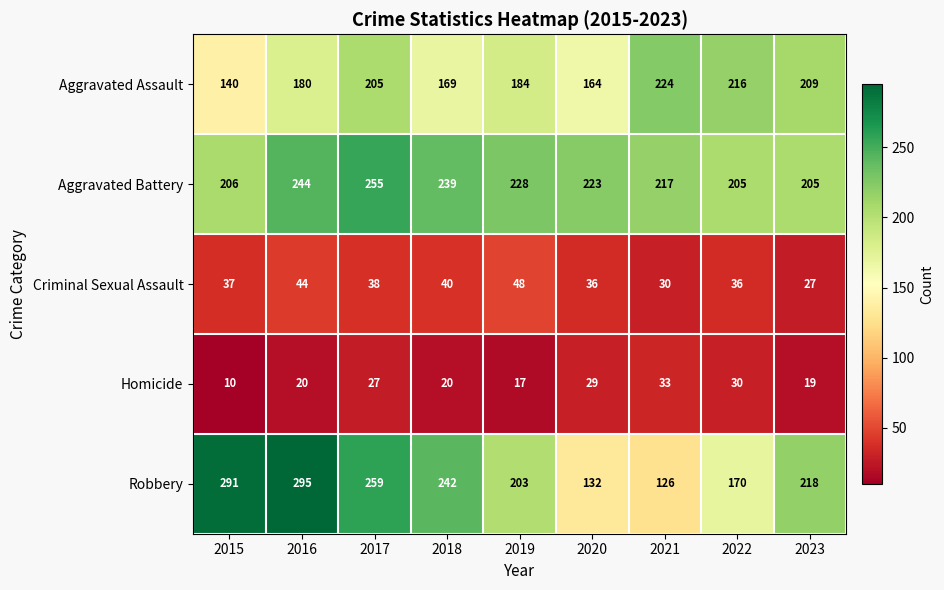

Which series has the largest total across all categories?

Aggravated Battery